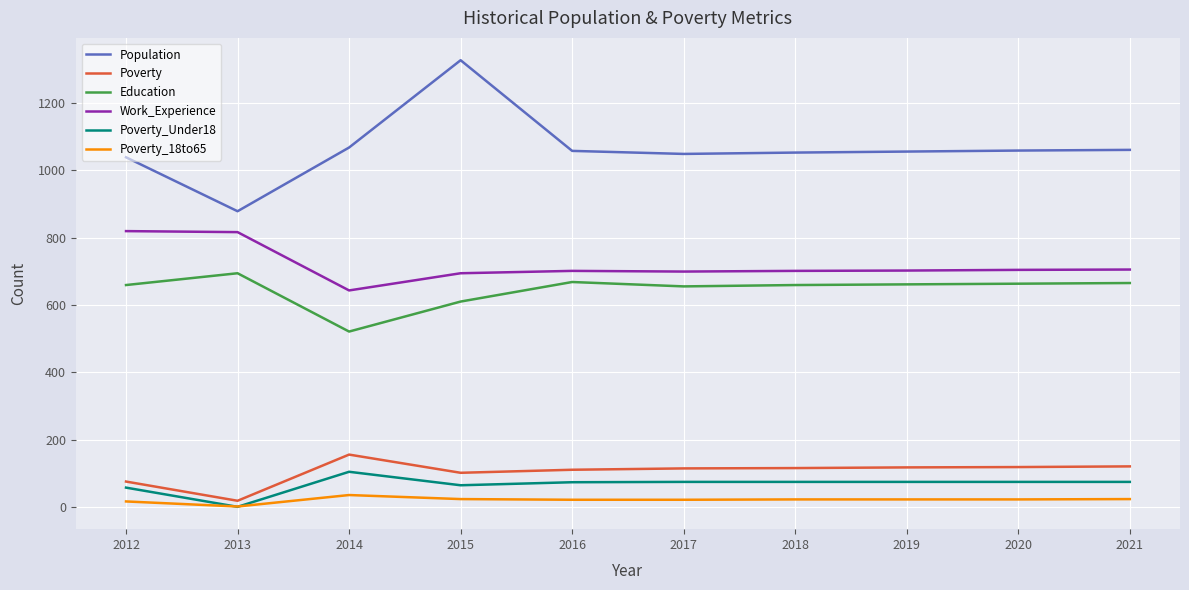

The Poverty_18to65 series shows 23 at 2019. True or false?

True